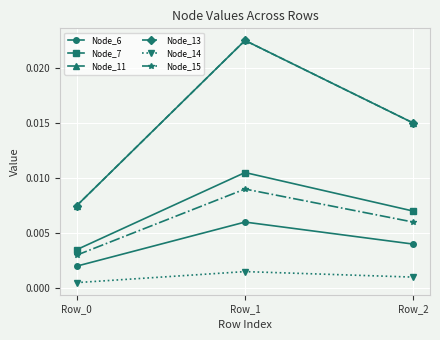

True or false: Node_7 has a value of 0.0 at Row_0.

False